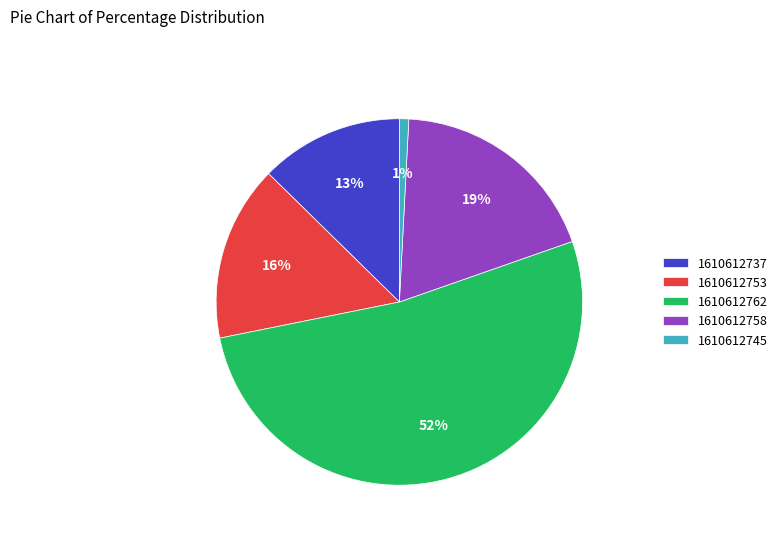

Which category accounts for the majority?

1610612762